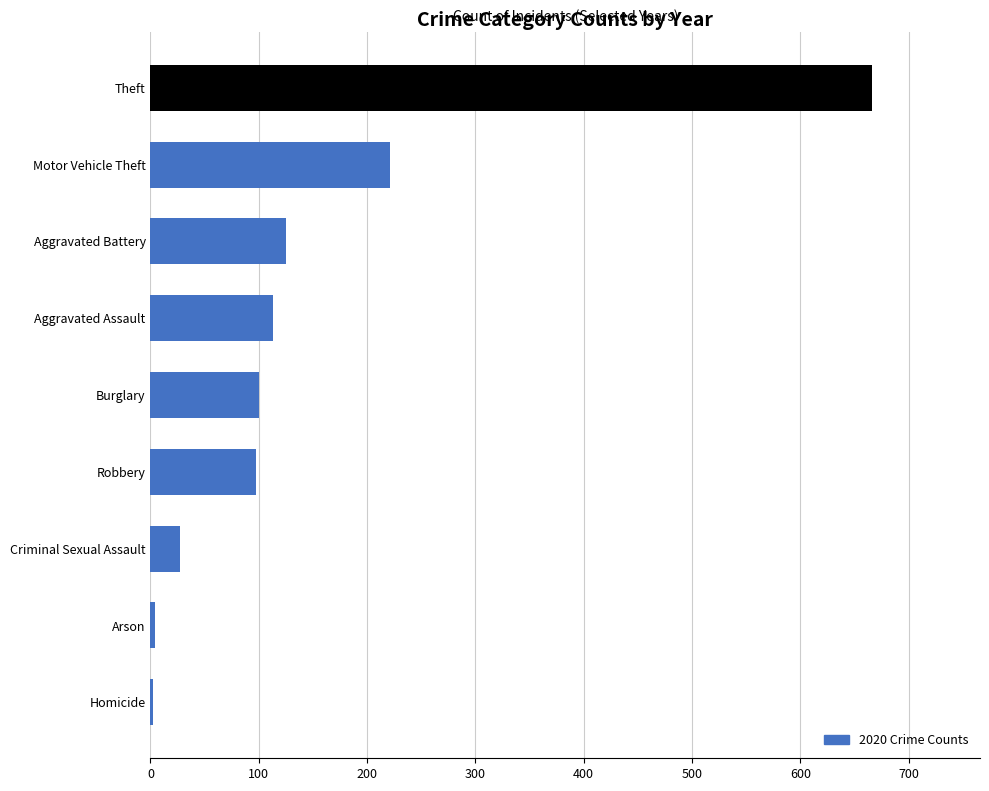

What is the greatest value displayed?

666